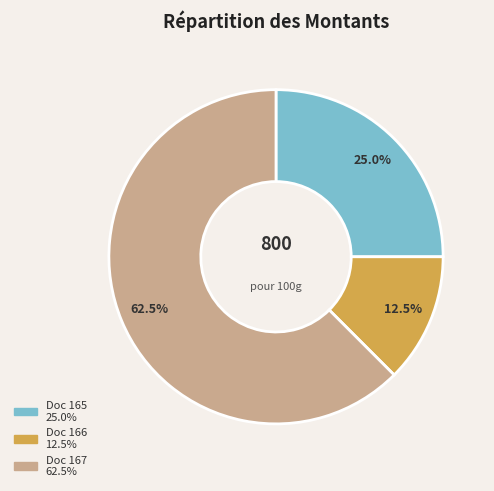

Does any single category account for the majority?

Yes